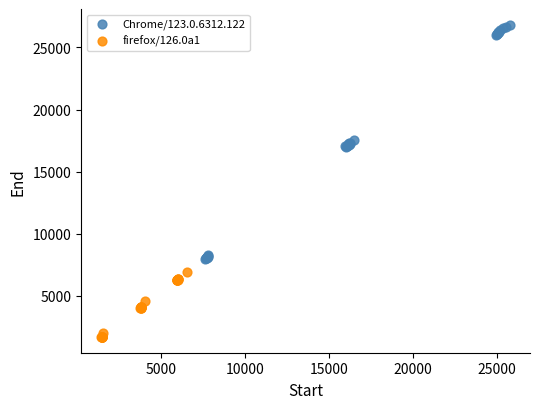

Which series contains the highest Y value?

Chrome/123.0.6312.122